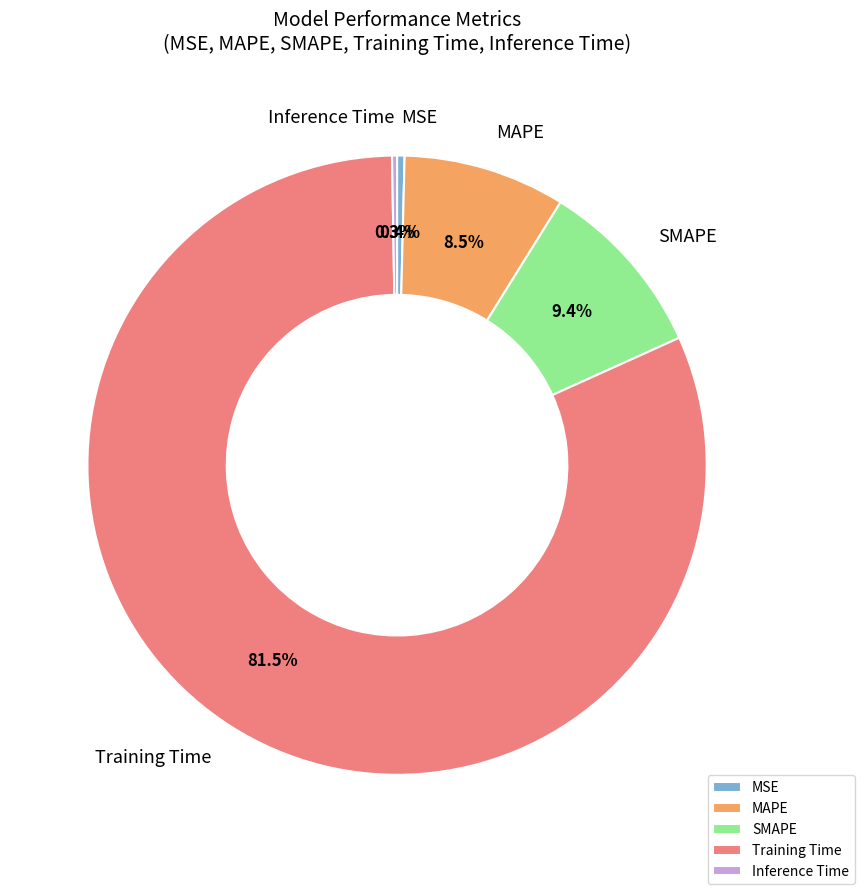

To the nearest percent, what is the combined percentage of MAPE and SMAPE?

18%